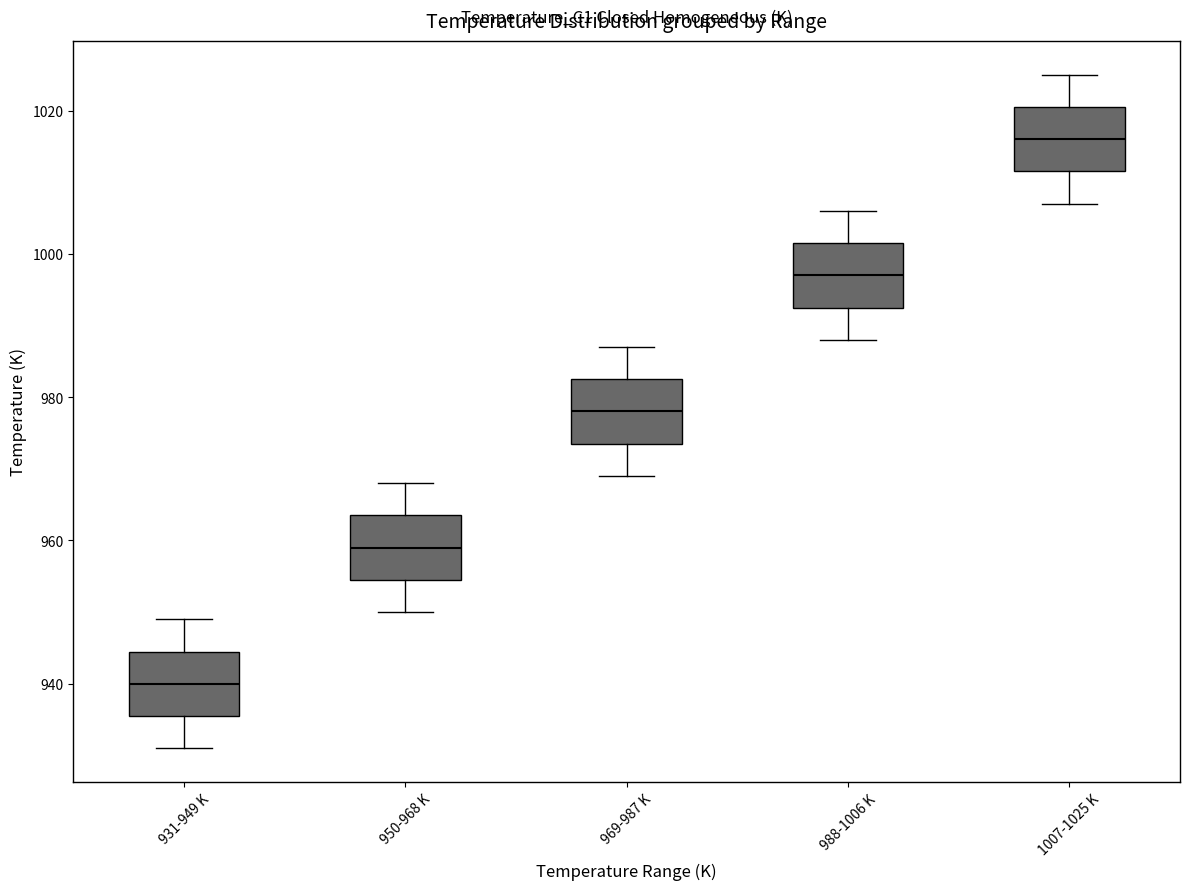

Which box's median line is the lowest?

931-949 K